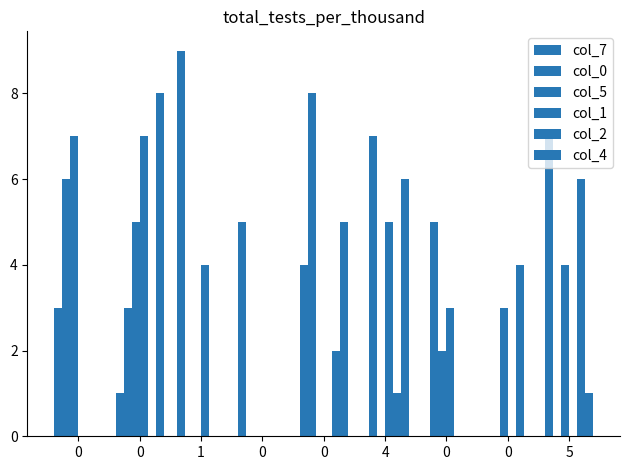

Rank the categories by col_0 value from highest to lowest.

0, 4, 0, 0, 0, 1, 0, 0, 5